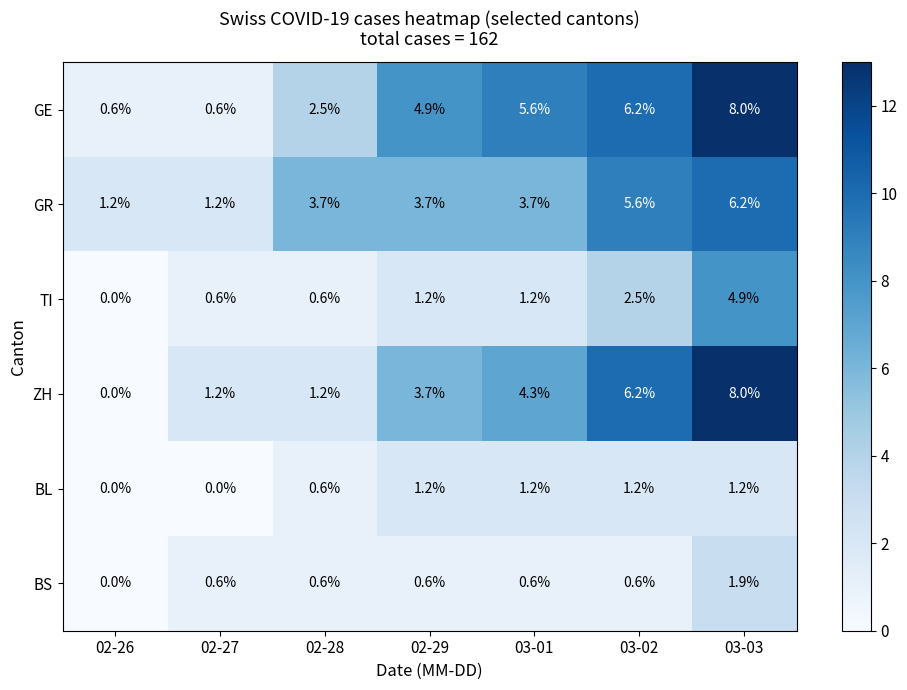

Count the number of data series in this chart.

6